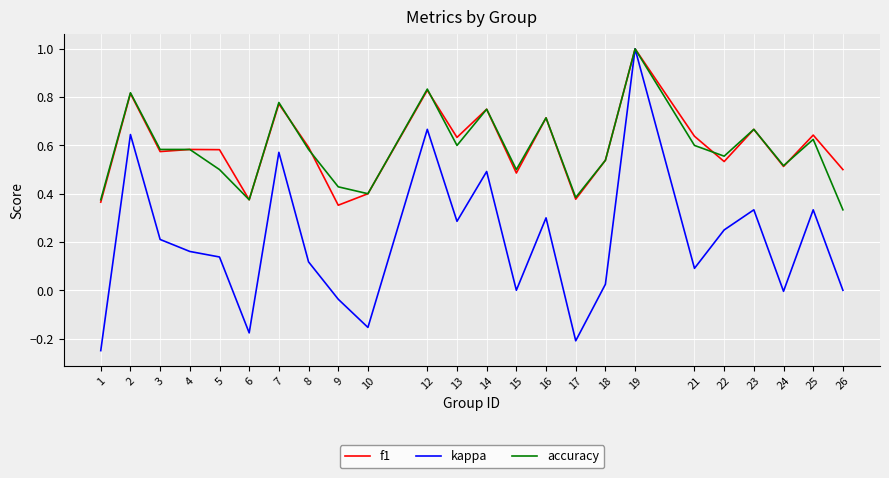

What is the total value across all series at 8?

1.3